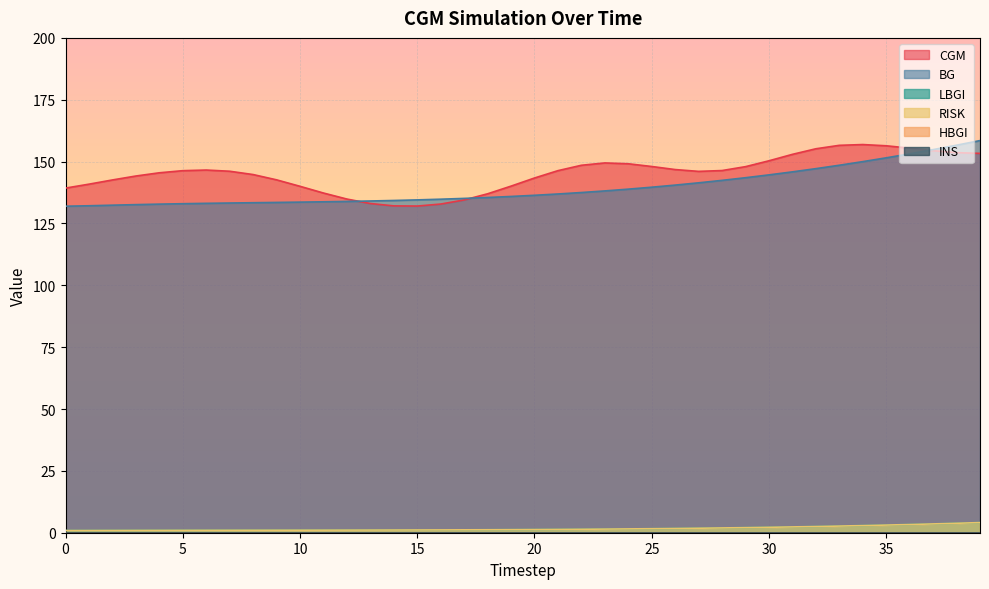

True or false: LBGI and CGM intersect in this chart.

False